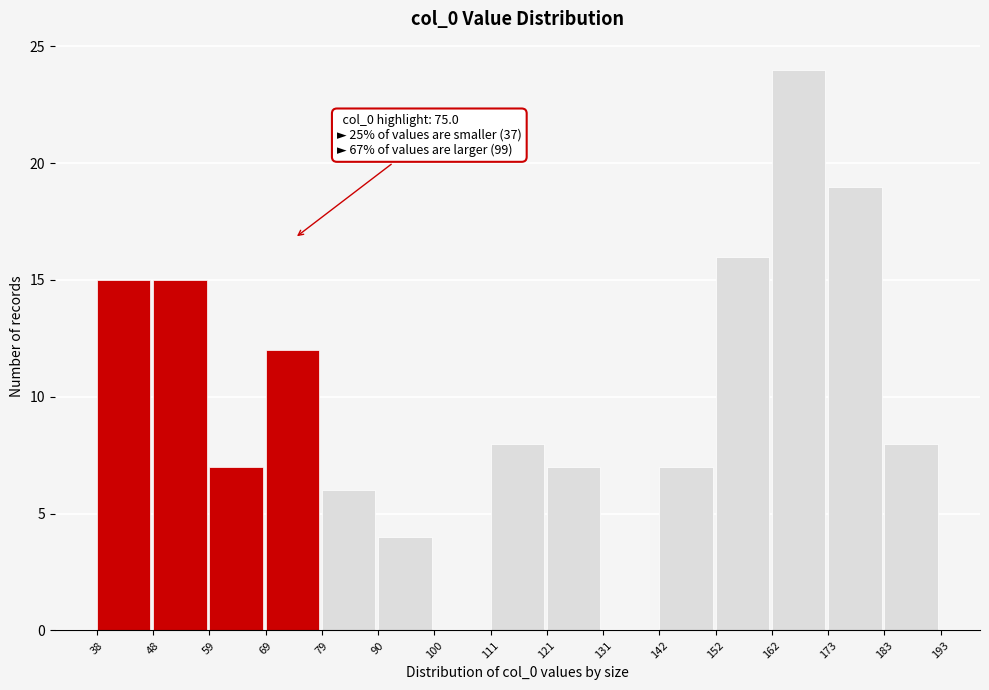

Over which range of the x-axis is the bar tallest?

162 to 173